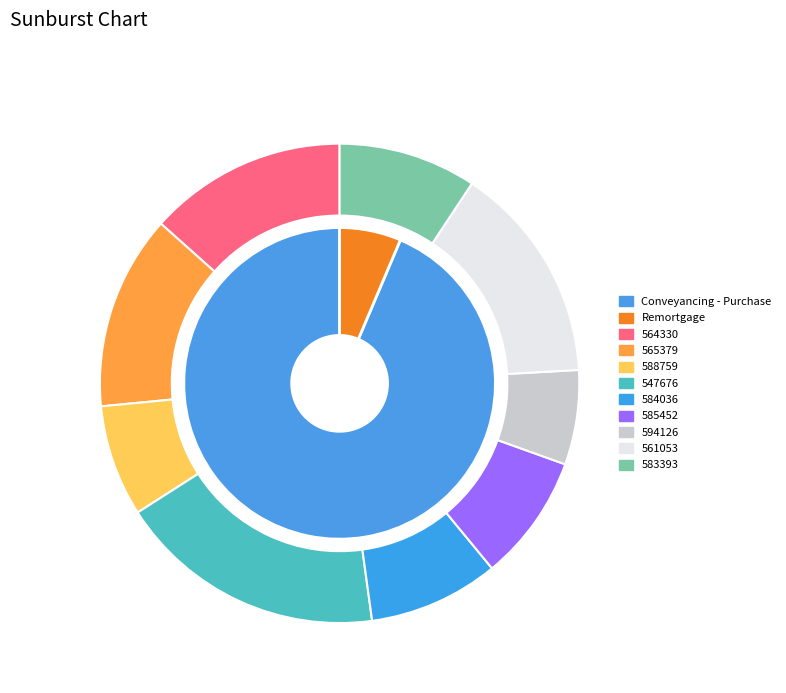

To the nearest percent, what is the combined percentage of 584036 and 565379?

22%